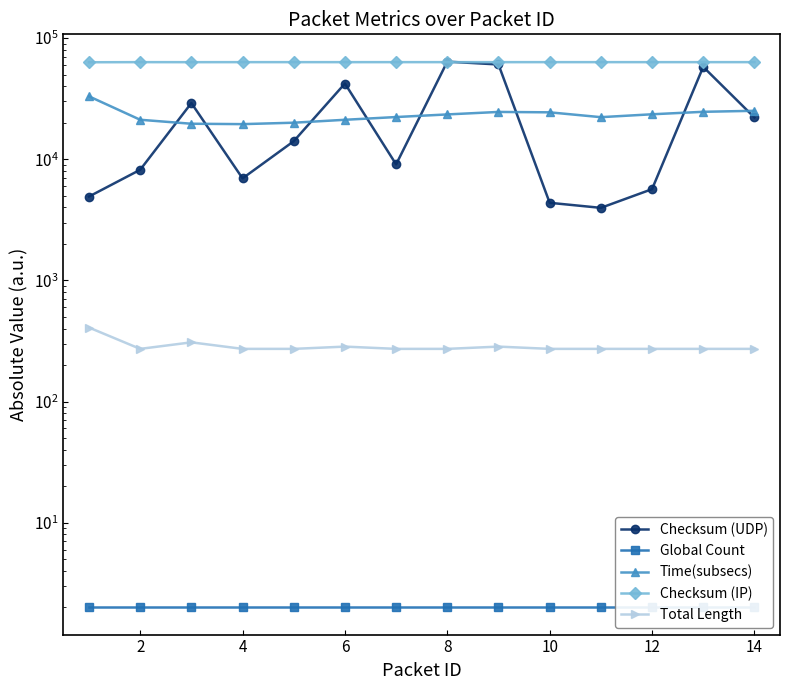

True or false: Checksum (IP) has a value of 63364.0 at 8.

True